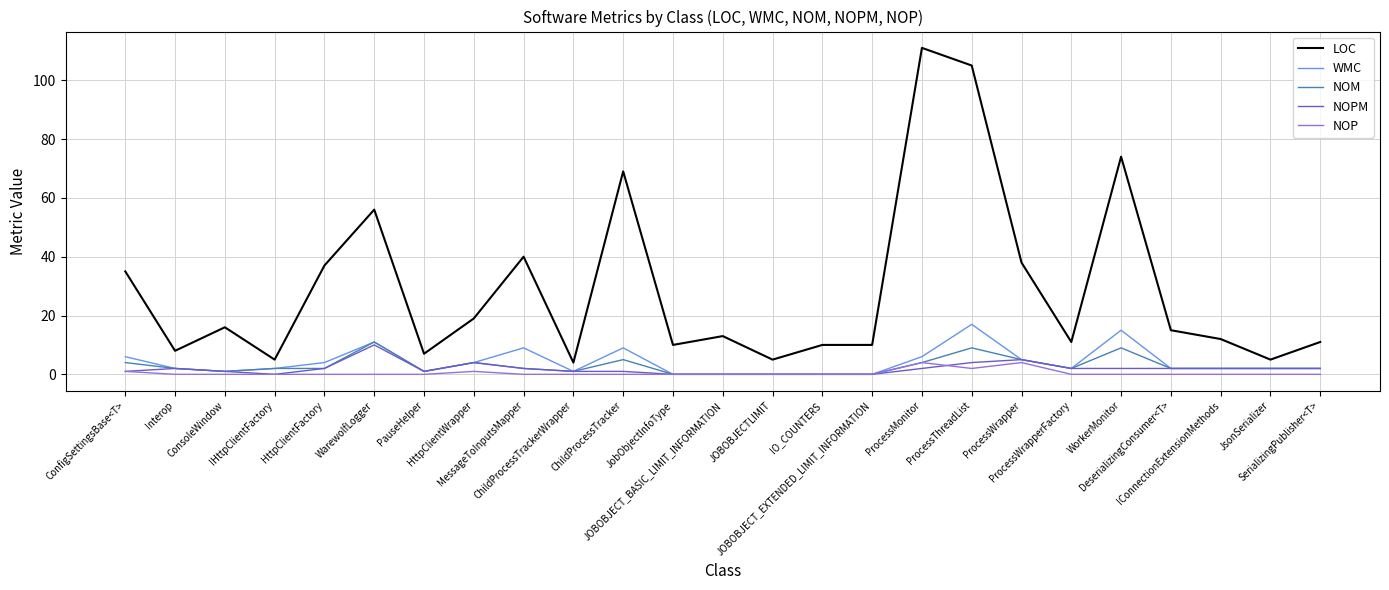

What is the highest value of the WMC series?

17